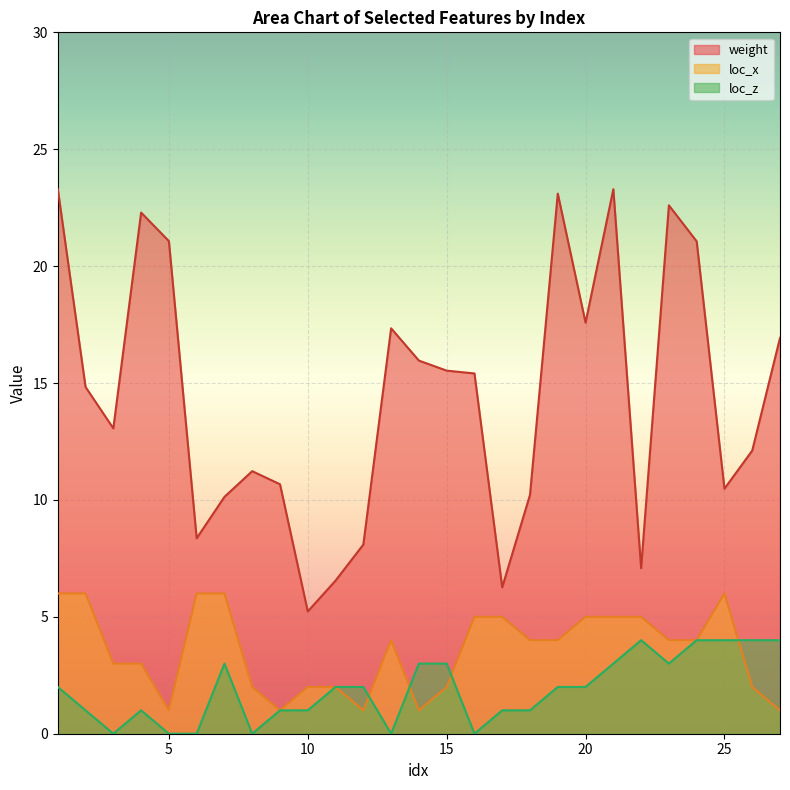

True or false: loc_z and weight intersect in this chart.

False